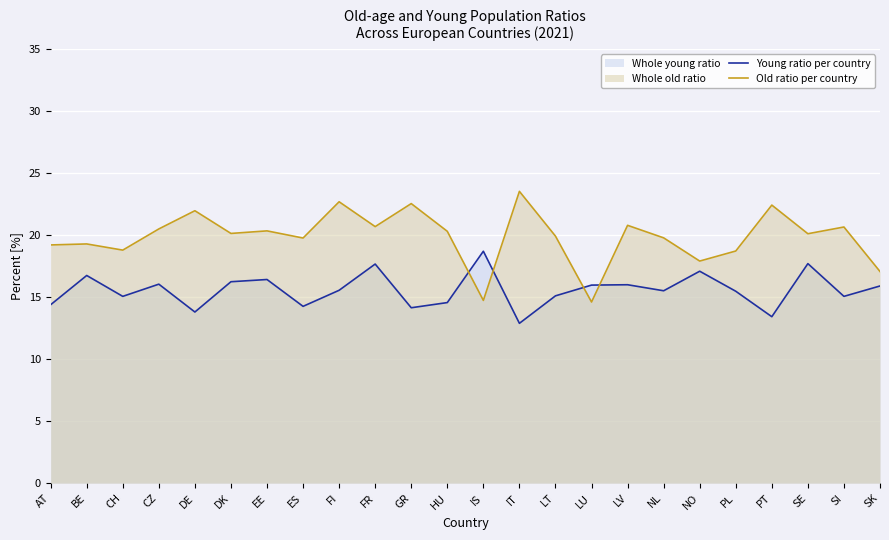

True or false: Old ratio per country has a value of 9.4 at DE.

False